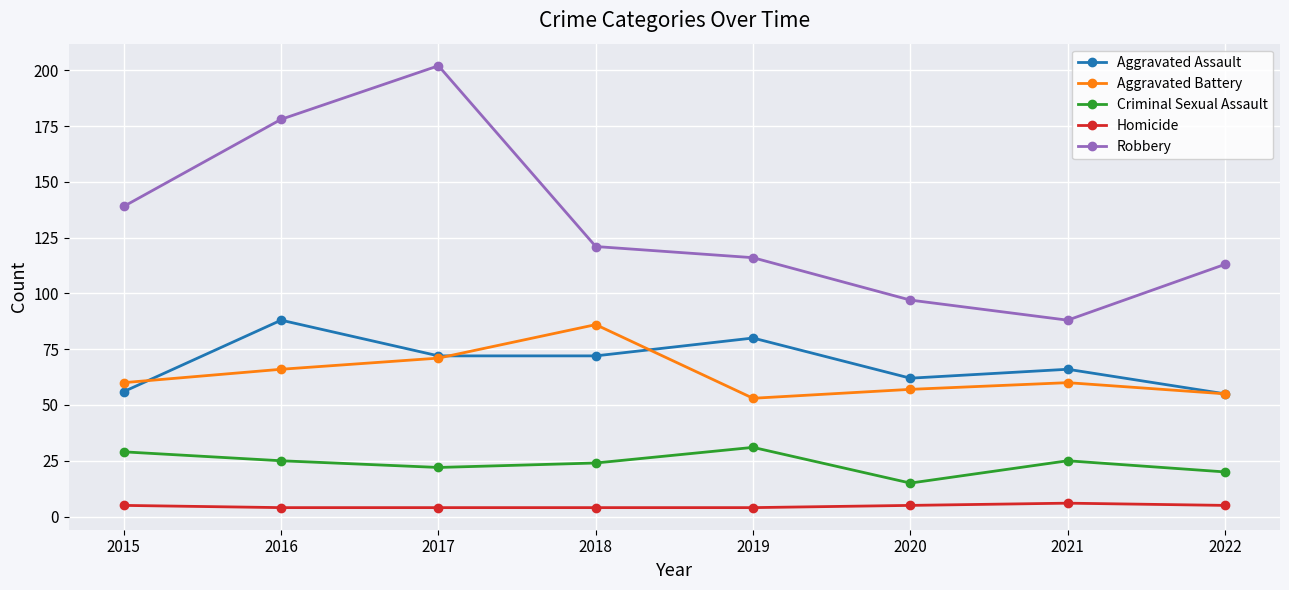

What is the sum of all Homicide values?

37